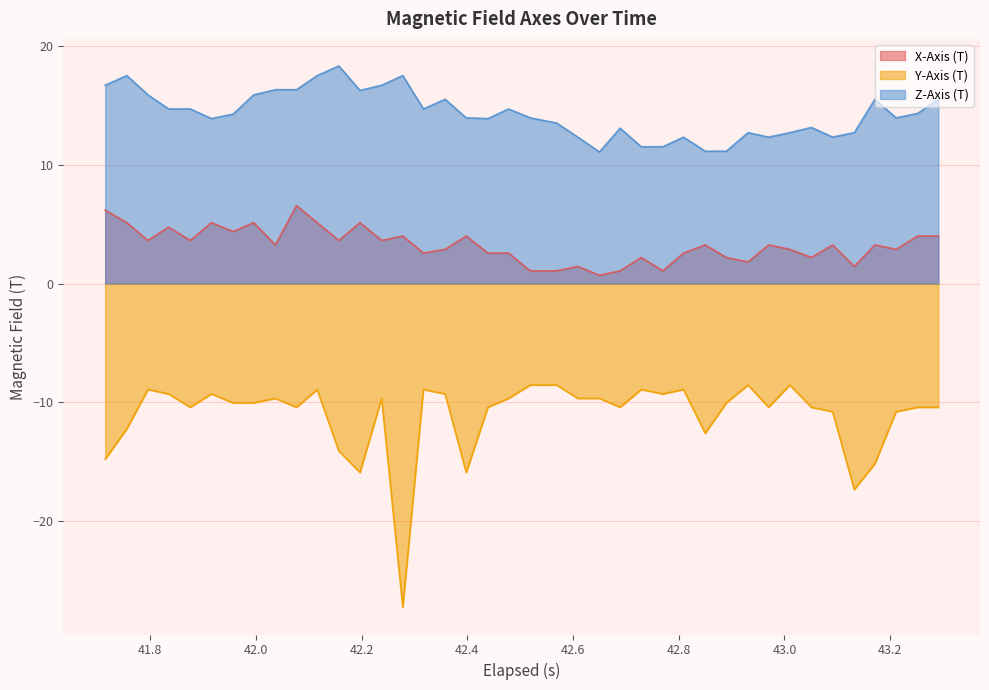

What is the greatest value displayed?

18.3